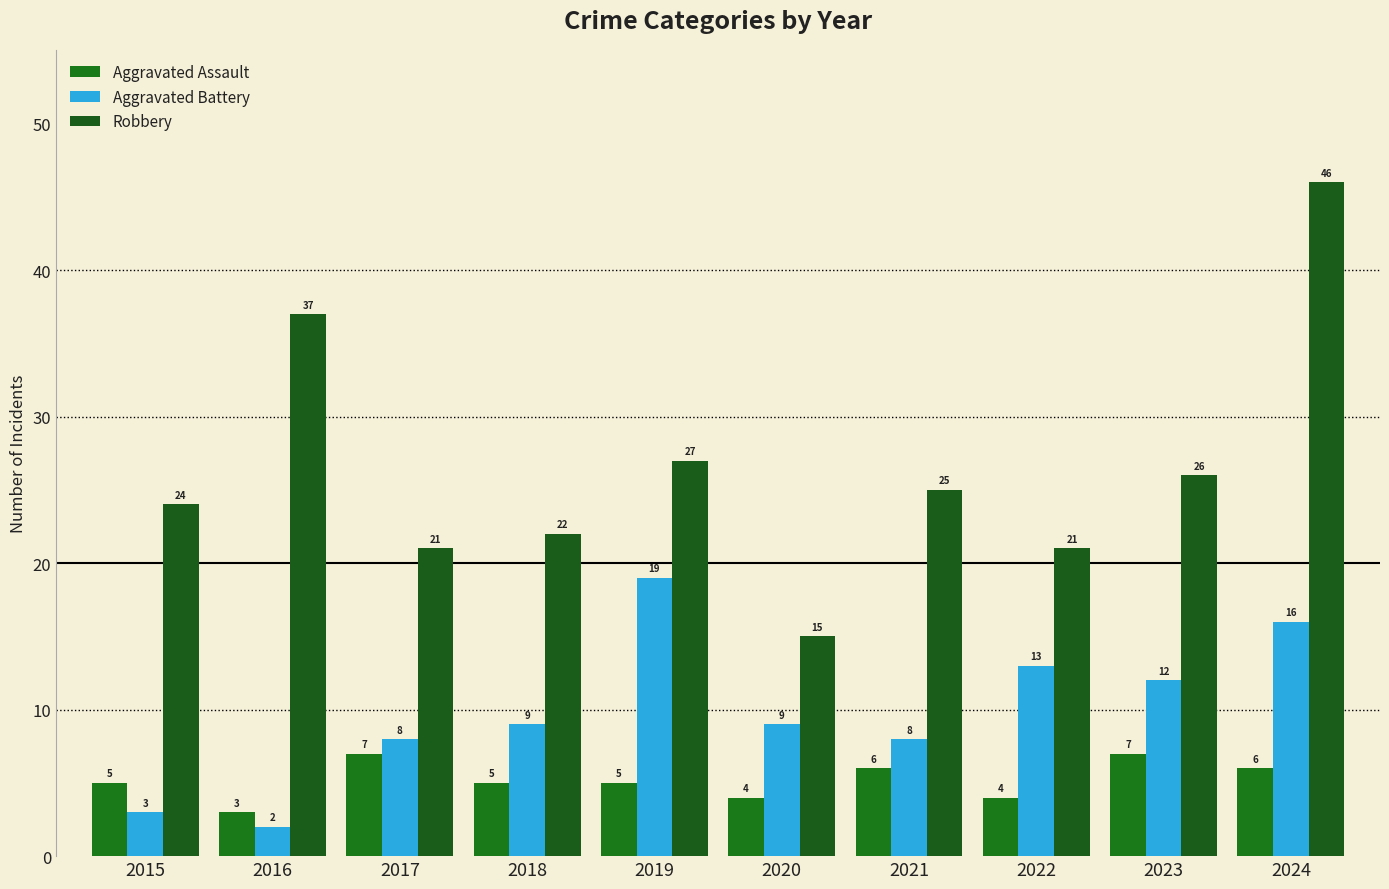

Which series changed the most between 2020 and 2024?

Robbery